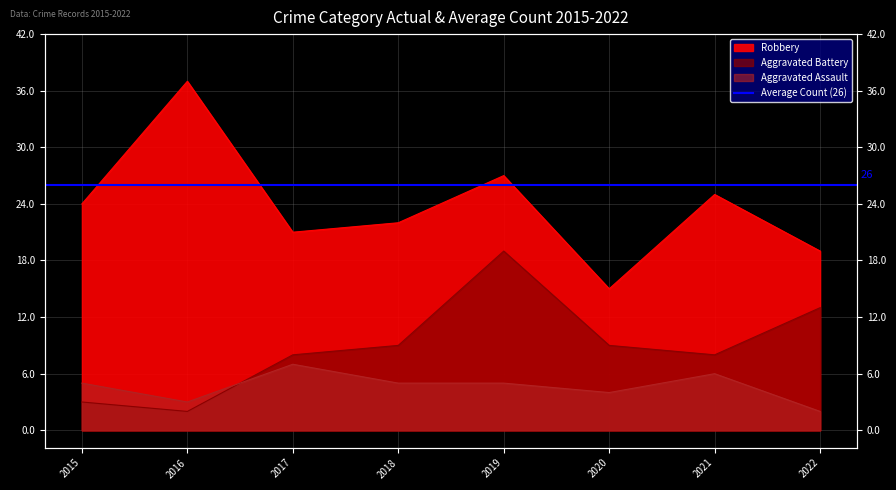

At which category does the chart reach its minimum across all series?

2016